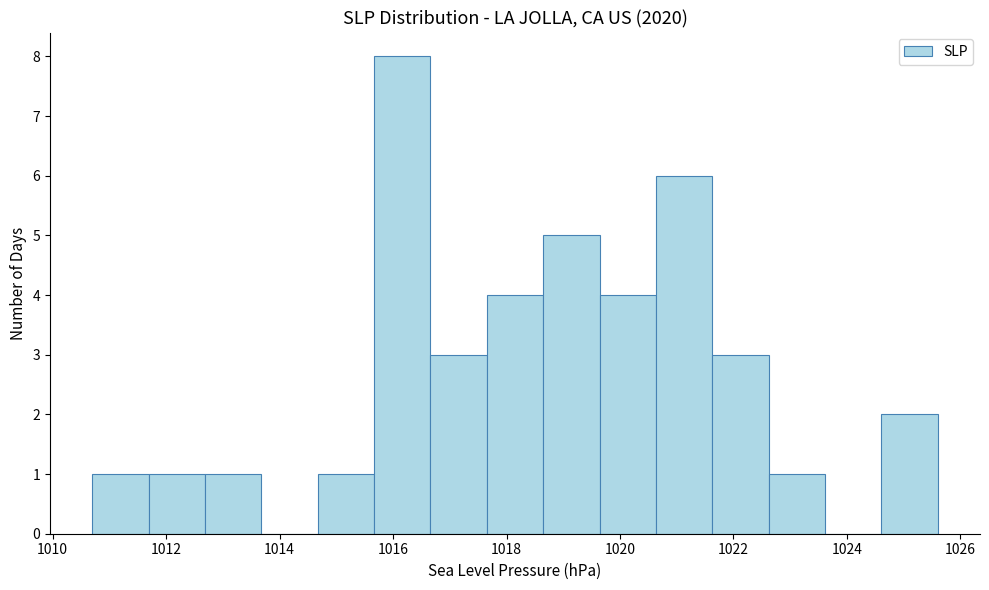

What is the height of the bar covering 1022.6 to 1023.6 on the x-axis? Neither the bar edges nor the heights are printed on the chart, so give them approximately, as read against the axes.

1